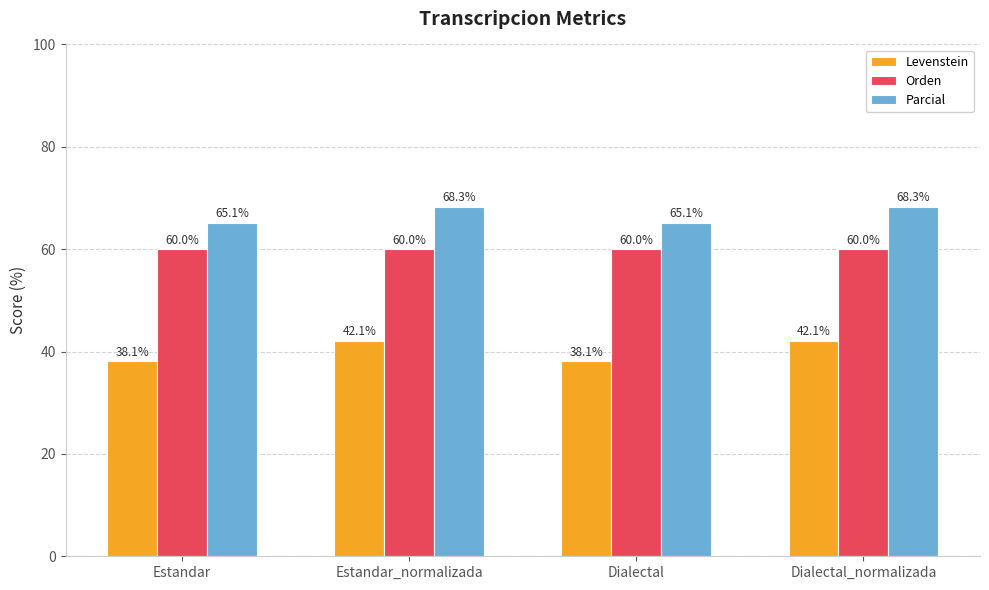

Which series has the widest spread of values?

Levenstein